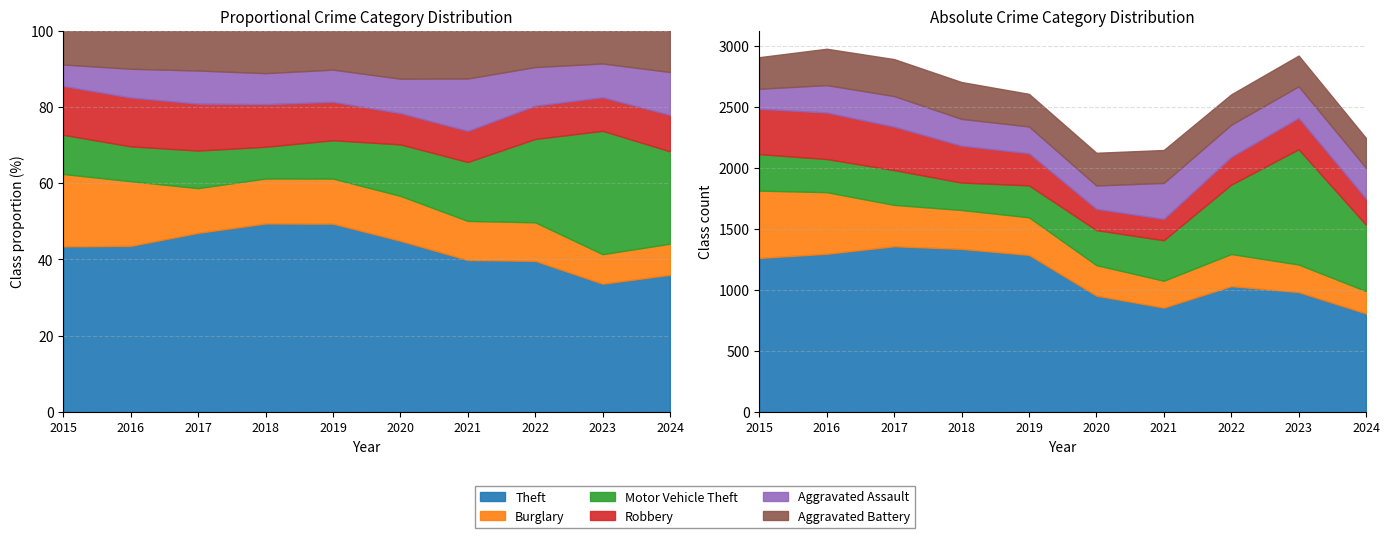

List the labels in order of Motor Vehicle Theft value, smallest first.

2018, 2019, 2016, 2017, 2020, 2015, 2021, 2024, 2022, 2023